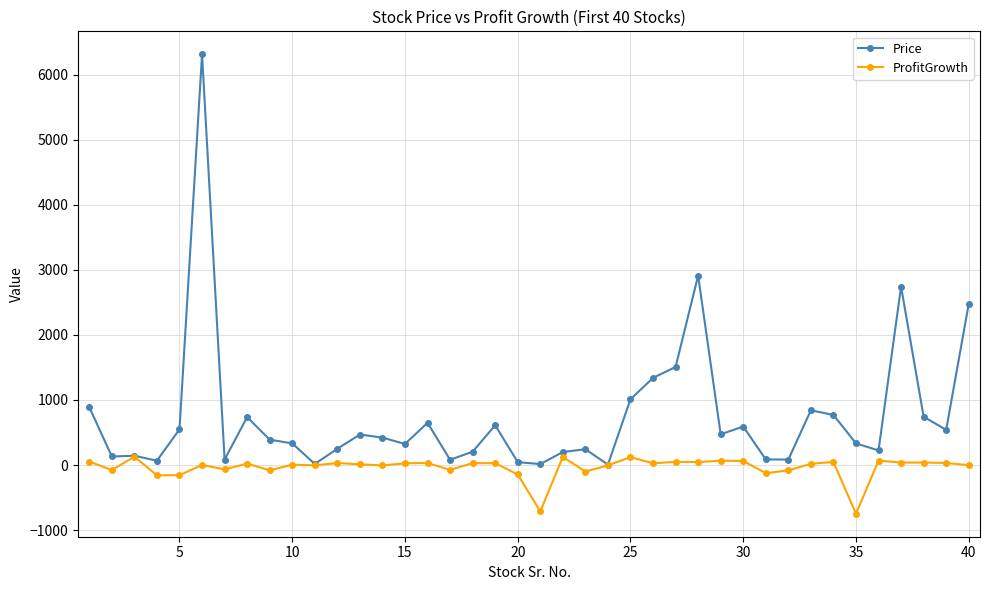

What is the minimum value shown in the chart?

-748.0